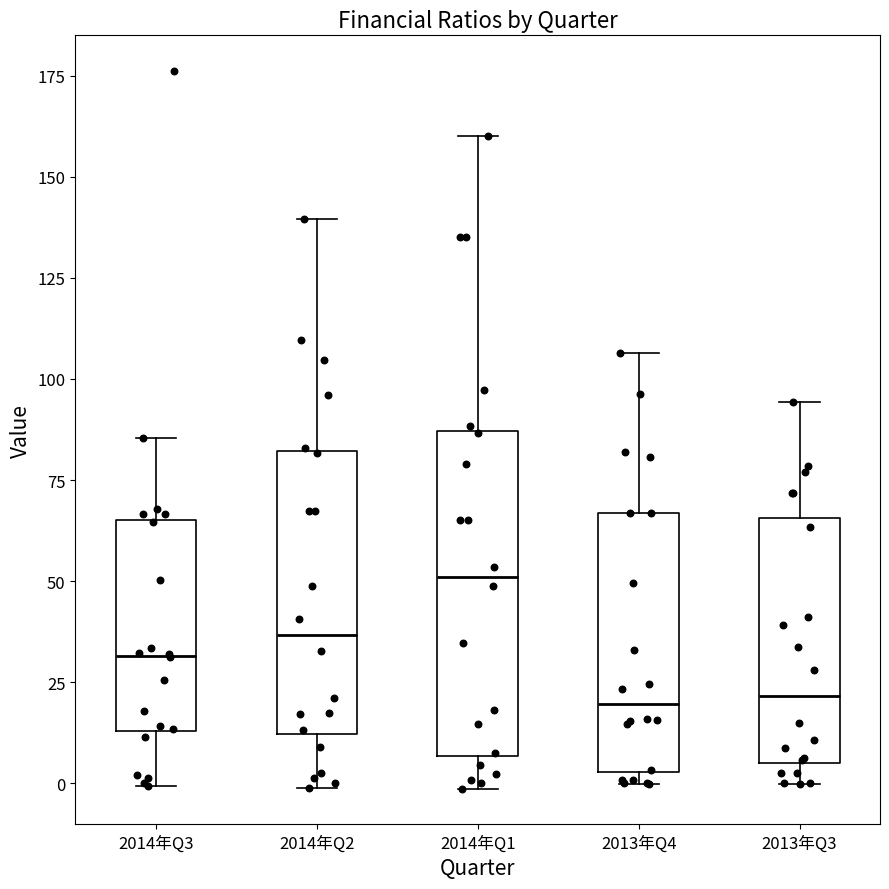

Reading left to right, read every box against the y-axis: the position of its median line, the range the box covers, and the ends of its whiskers. The values are not printed on the chart, so give them approximately, as read against the axis.

2014年Q3: median 30, box 15 to 65, whiskers 0 to 85
2014年Q2: median 35, box 10 to 80, whiskers 0 to 140
2014年Q1: median 50, box 5 to 85, whiskers 0 to 160
2013年Q4: median 20, box 5 to 65, whiskers 0 to 105
2013年Q3: median 20, box 5 to 65, whiskers 0 to 95